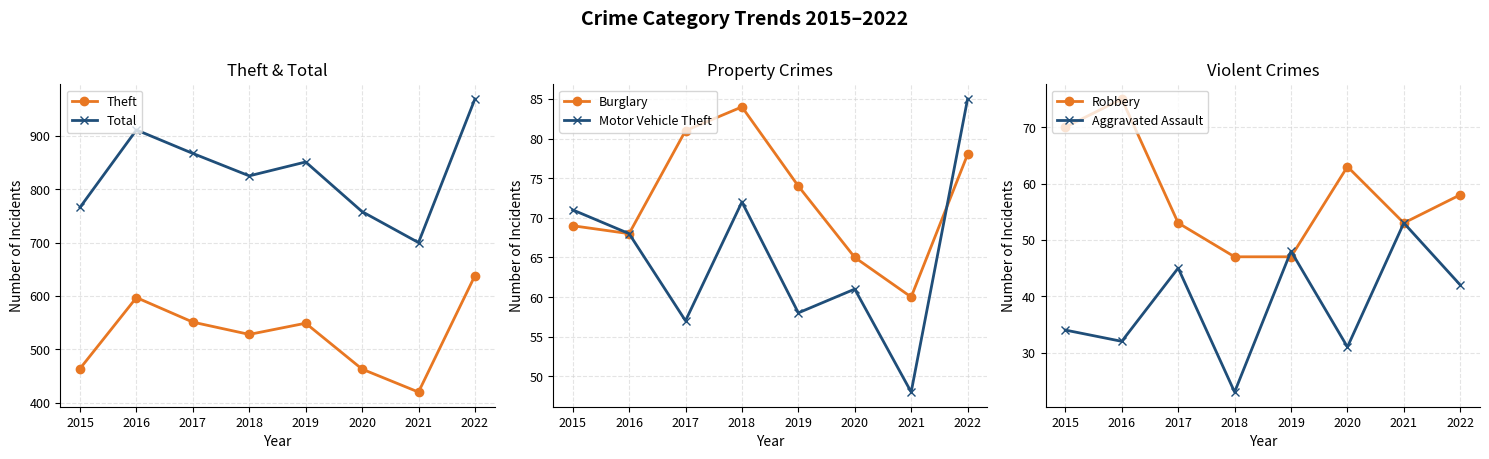

What is the approximate value of Total at 2015?

766